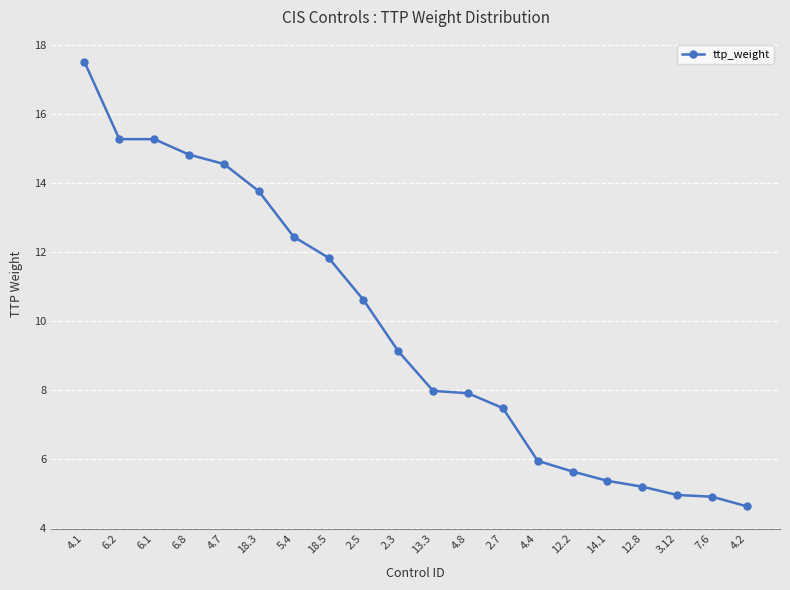

True or false: there are more than 2 points higher than both neighbors.

False